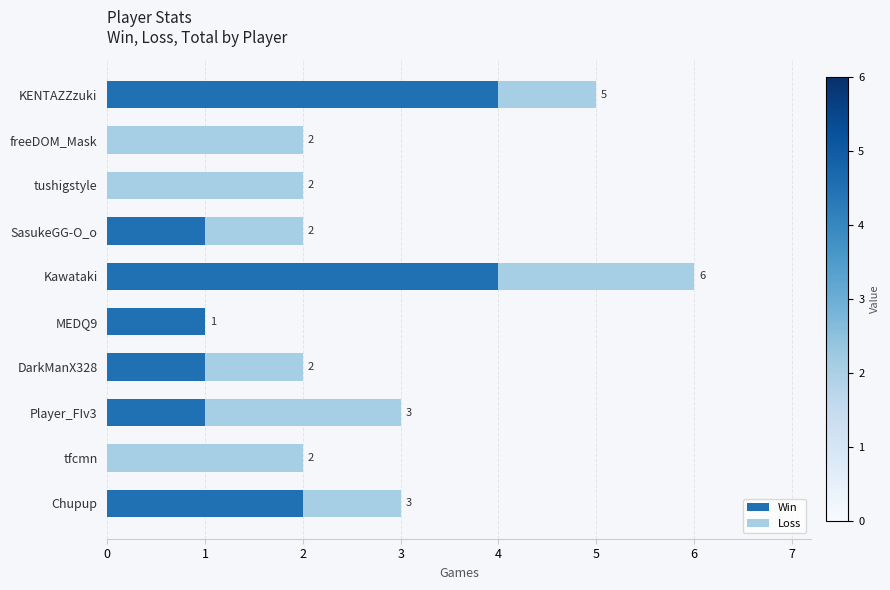

At which category is the sum across all series the highest?

Kawataki